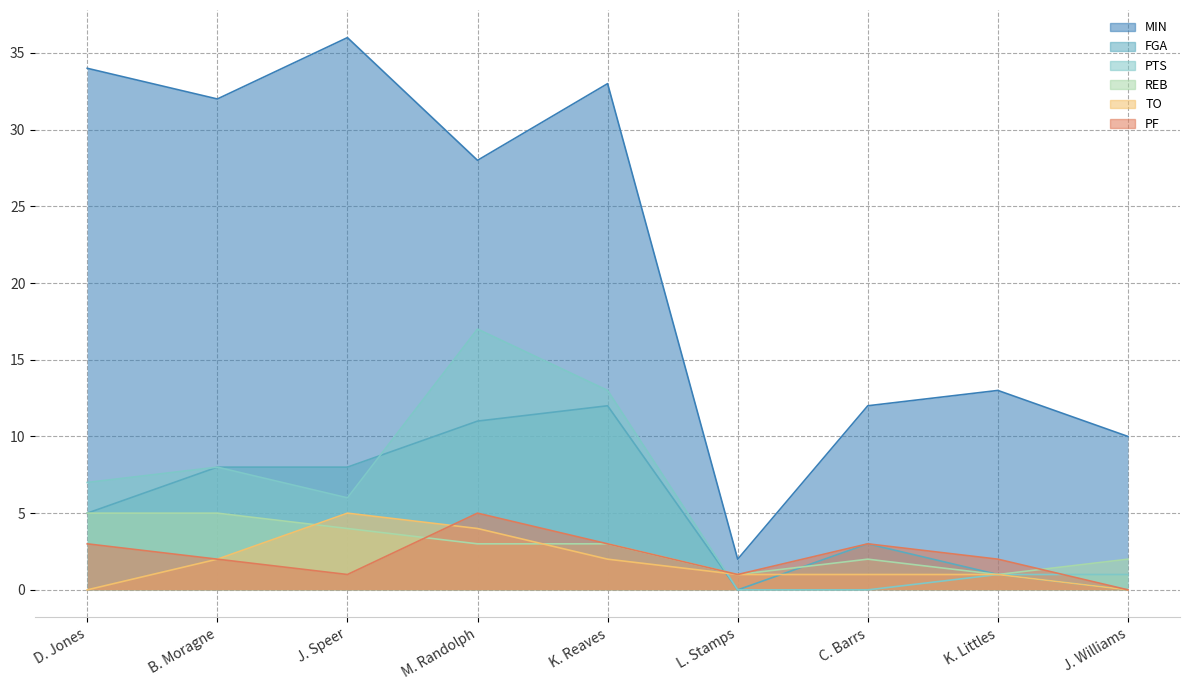

The value of FGA at C. Barrs is 3. True or false?

True